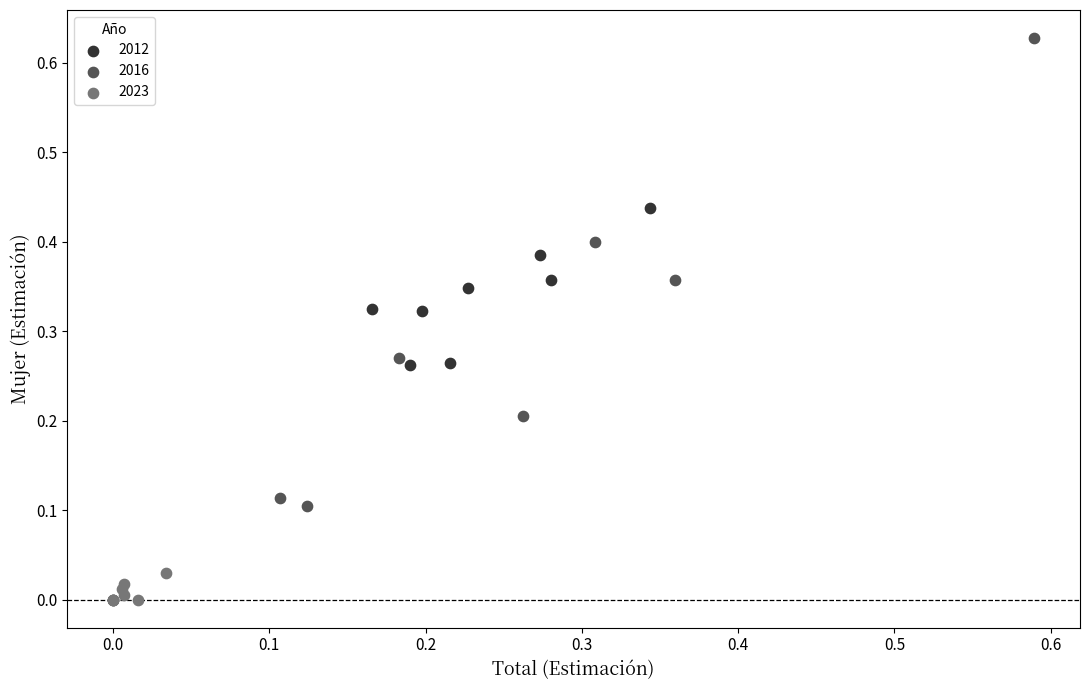

Which series has the largest Y range (max minus min)?

2016